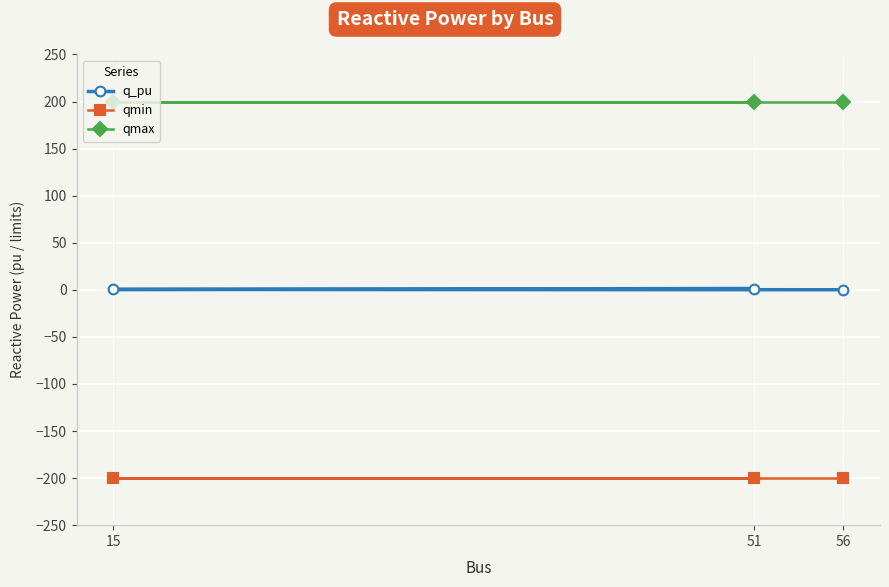

Which series changed the most between 56 and 15?

q_pu